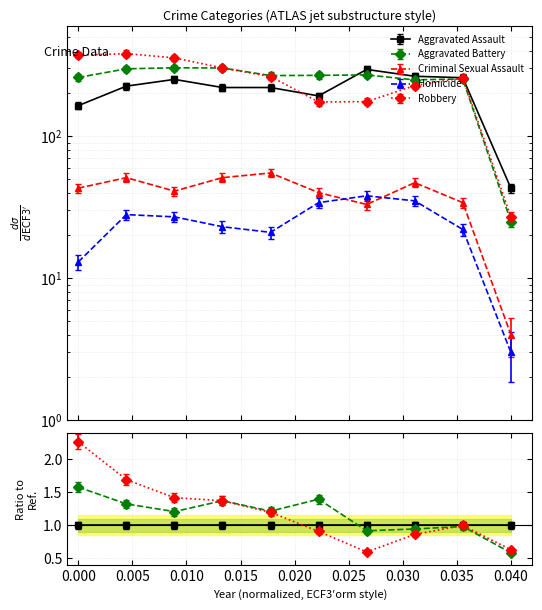

Which series has the largest total across all categories?

Robbery